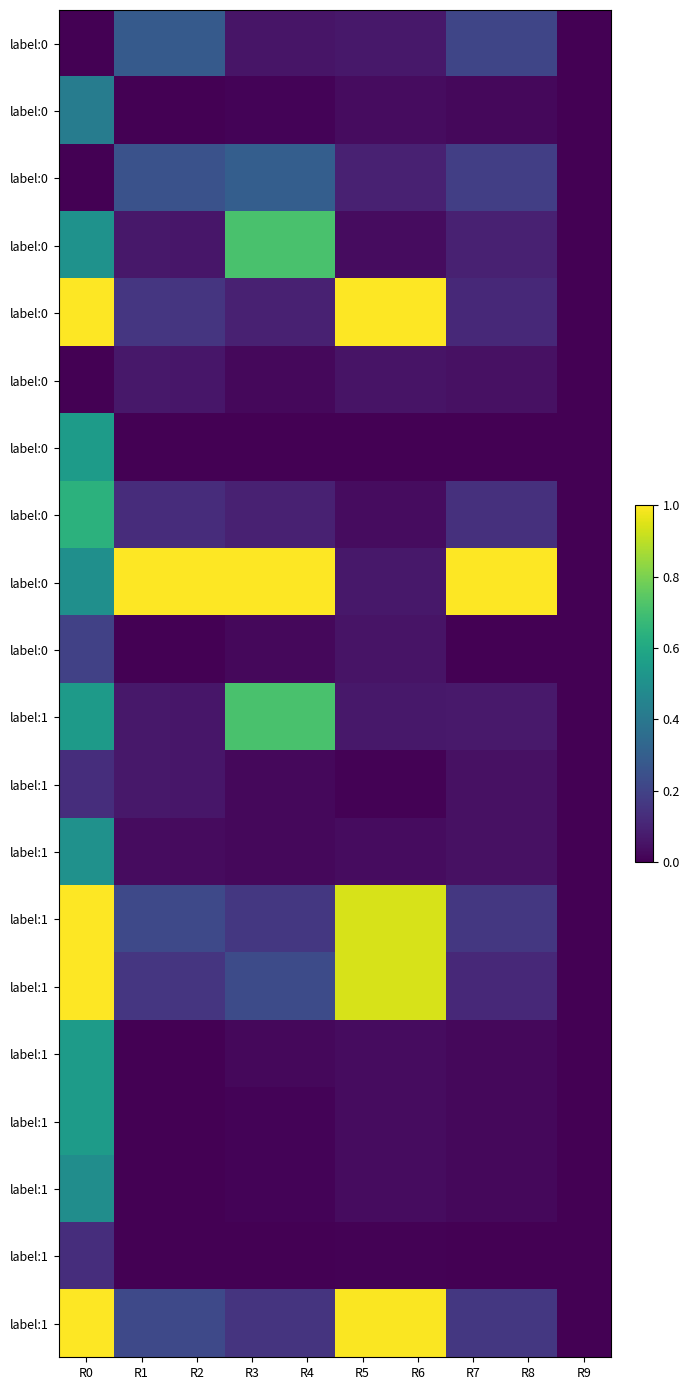

What is the total value across all series at R8?

2.5